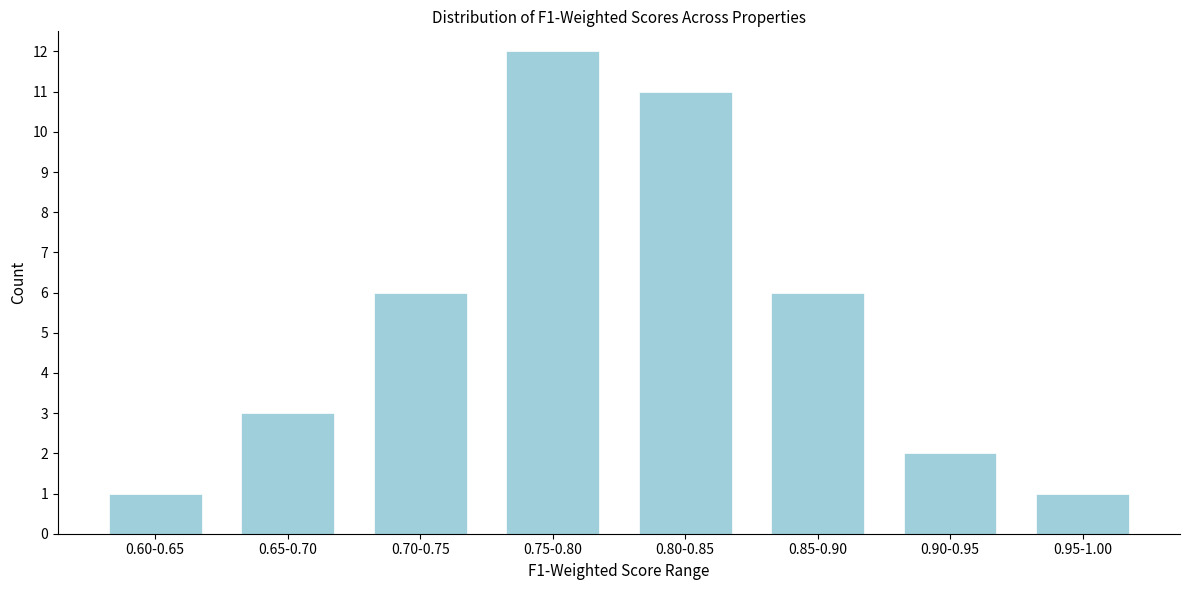

Reading left to right, list all the values displayed in this chart.

1	3	6	12	11	6	2	1